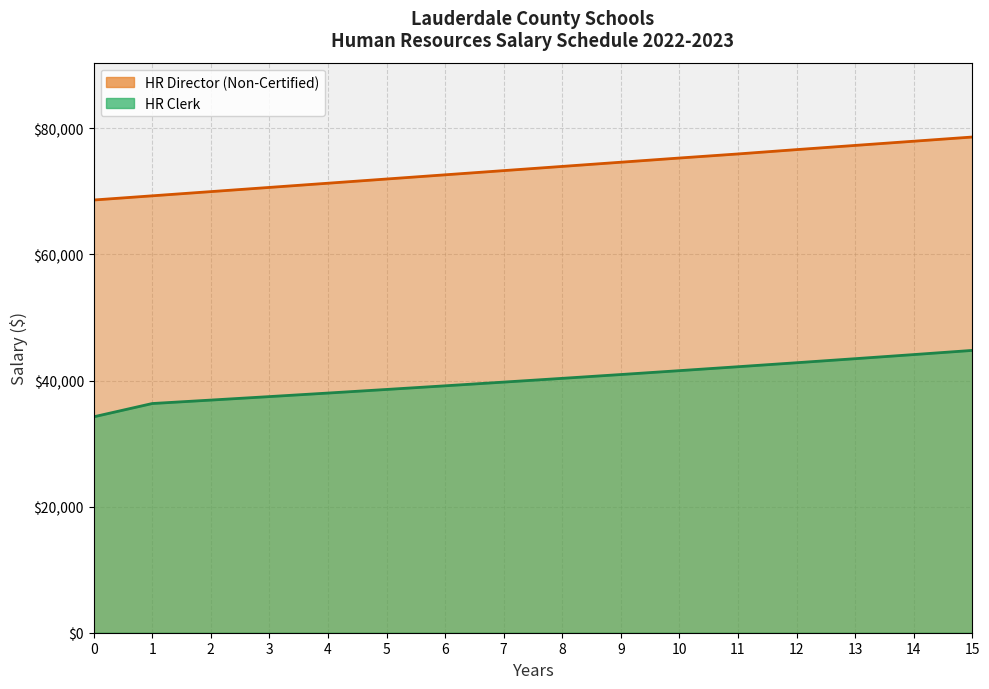

Is it true that HR Director (Non-Certified) equals 69972 at 2?

True